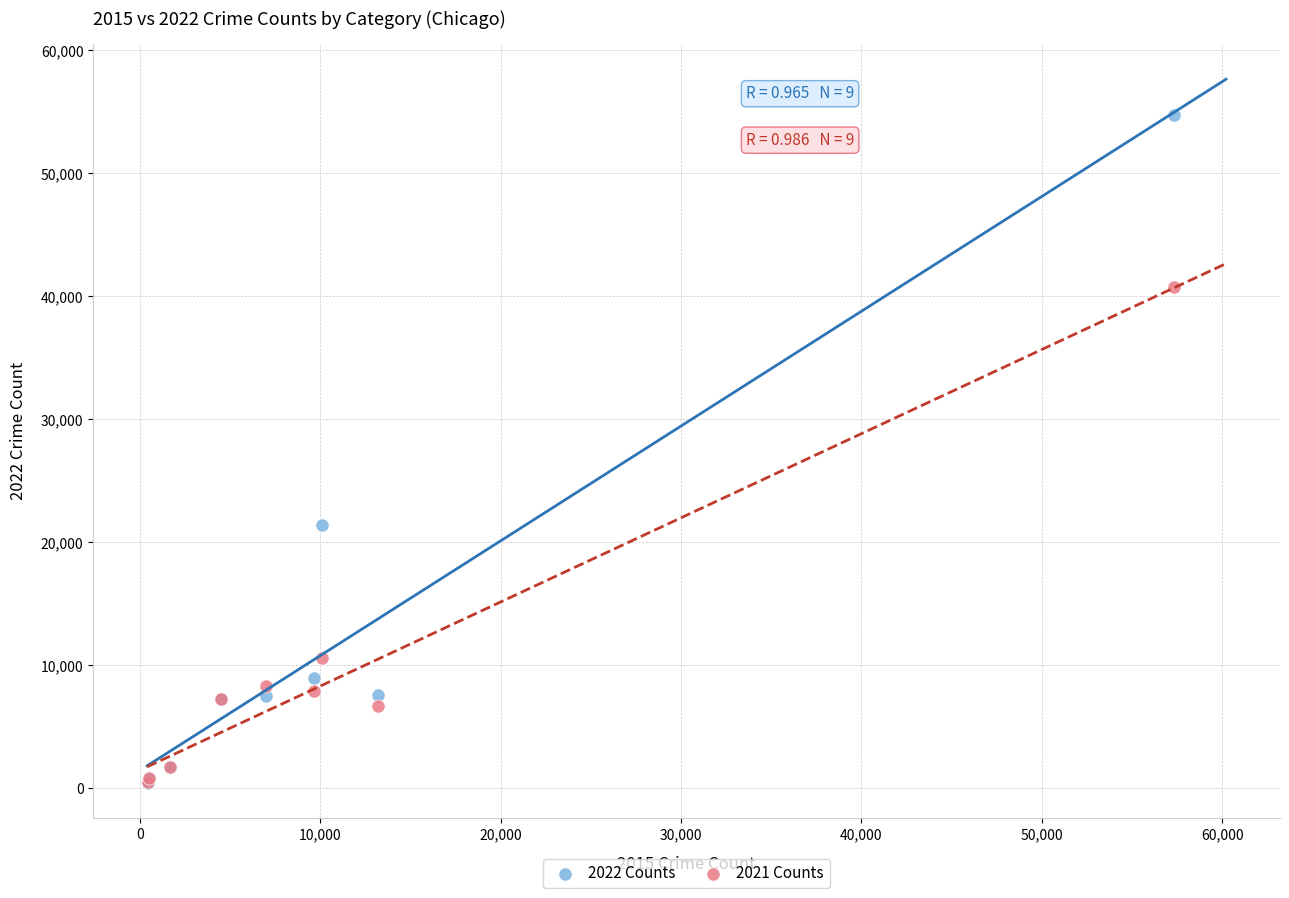

Across all series, what Y value is closest to 27599?

21443